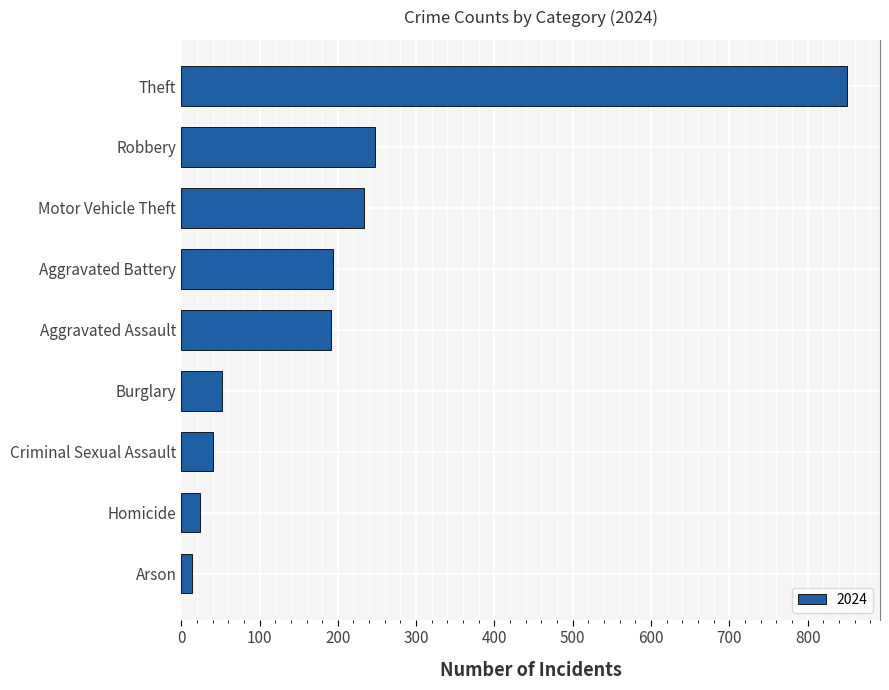

Is it true that the value at Theft is 186?

False